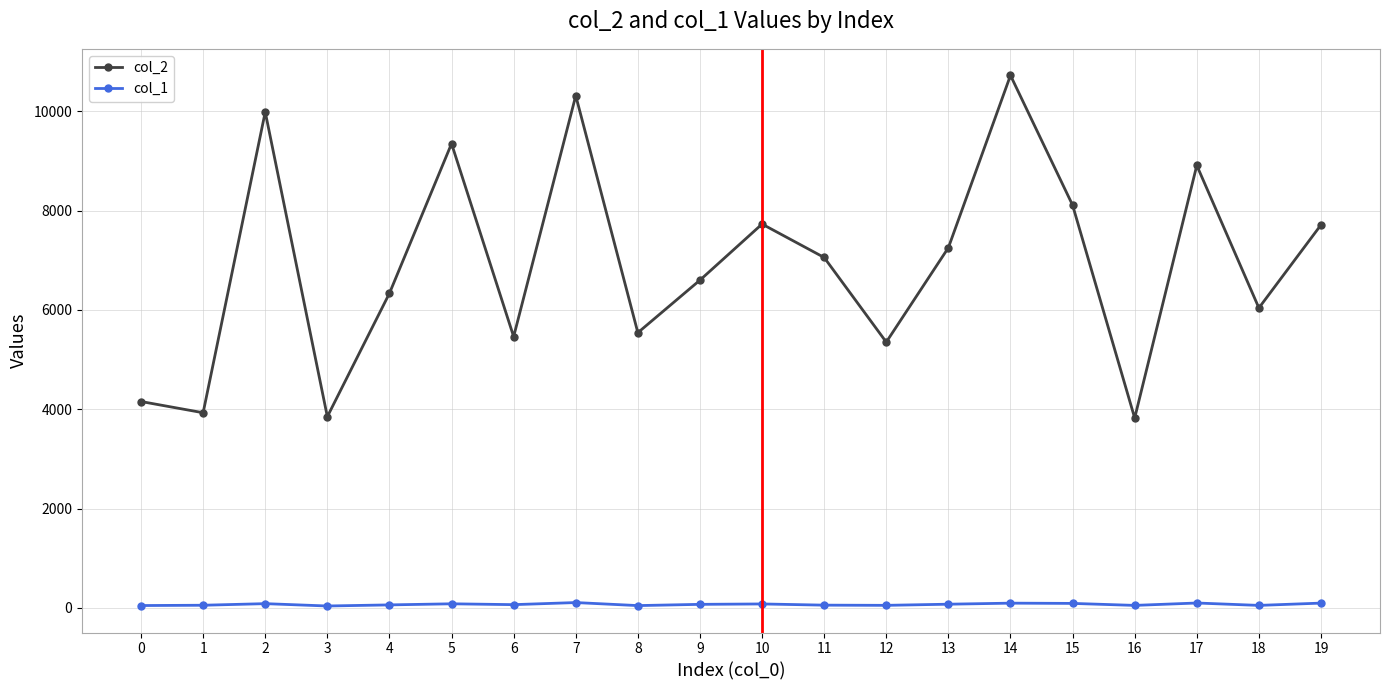

Which series changed the most between 11 and 19?

col_2